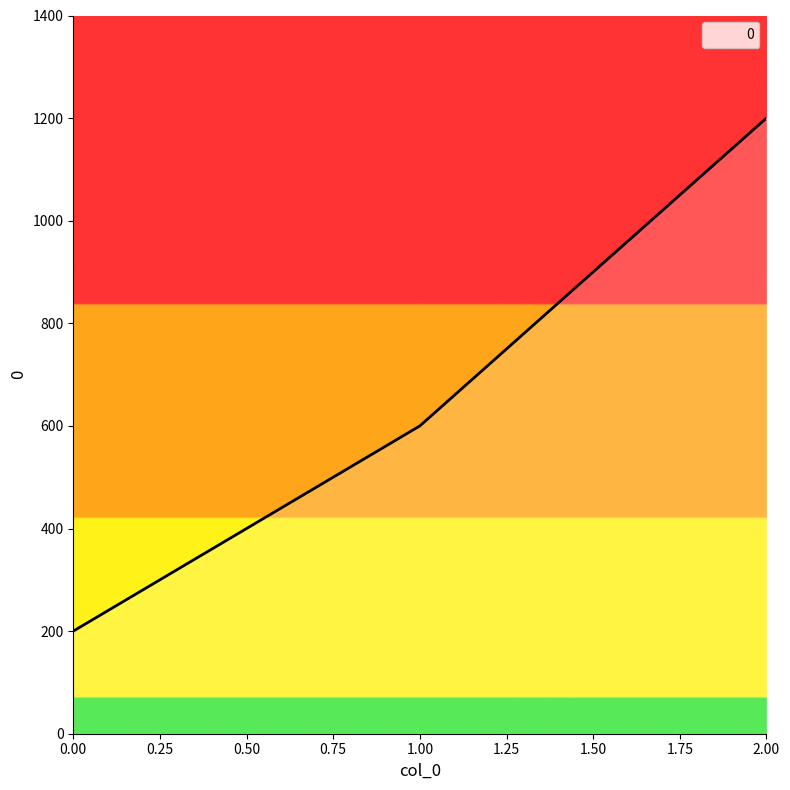

Reading right to left, list all the values displayed in this chart.

1200	600	200